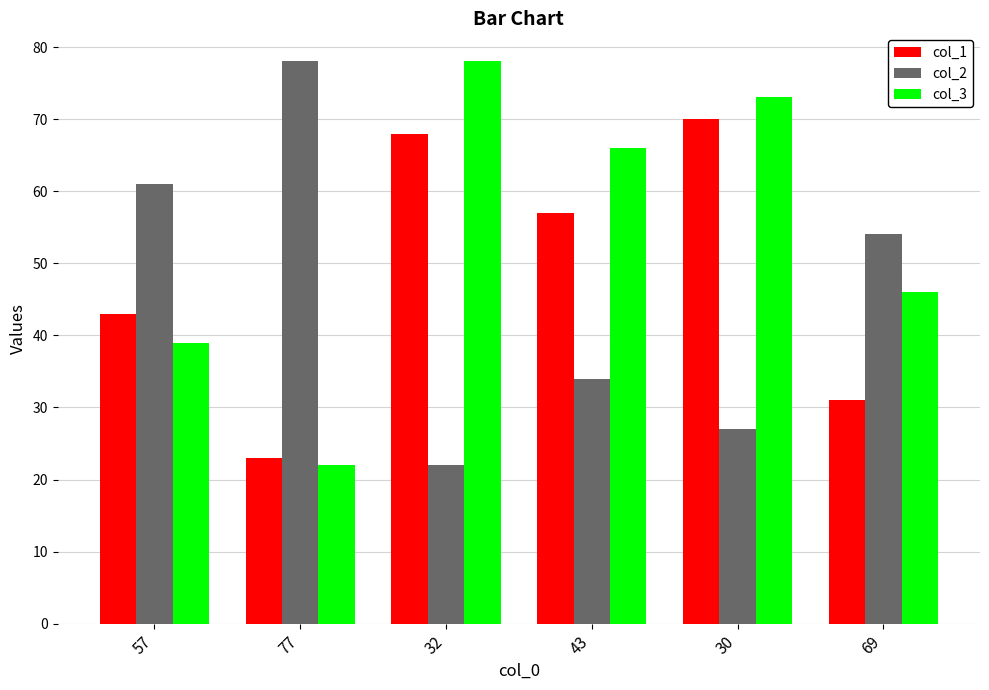

What is the label of the 6th bar from the right?

57